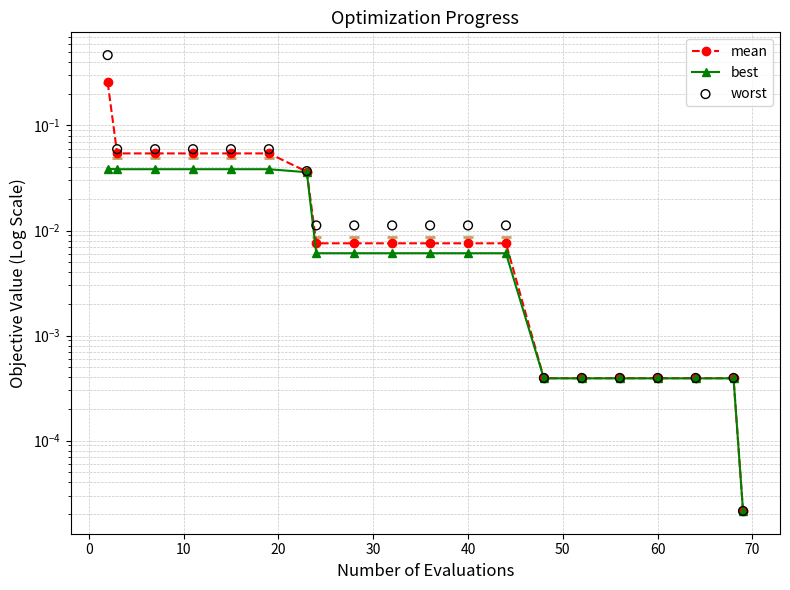

Which series has the largest total across all categories?

worst